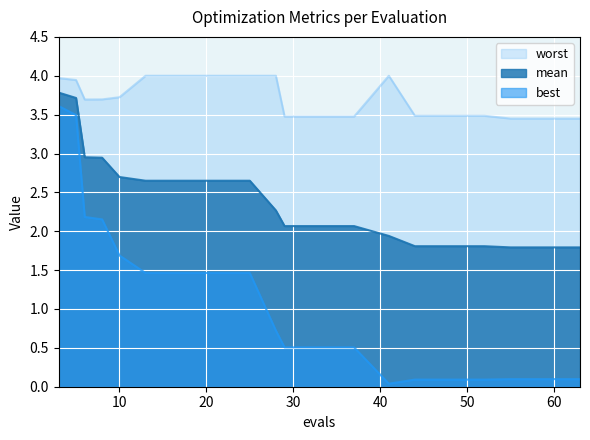

Rank the series at 52 from highest to lowest value.

worst, mean, best